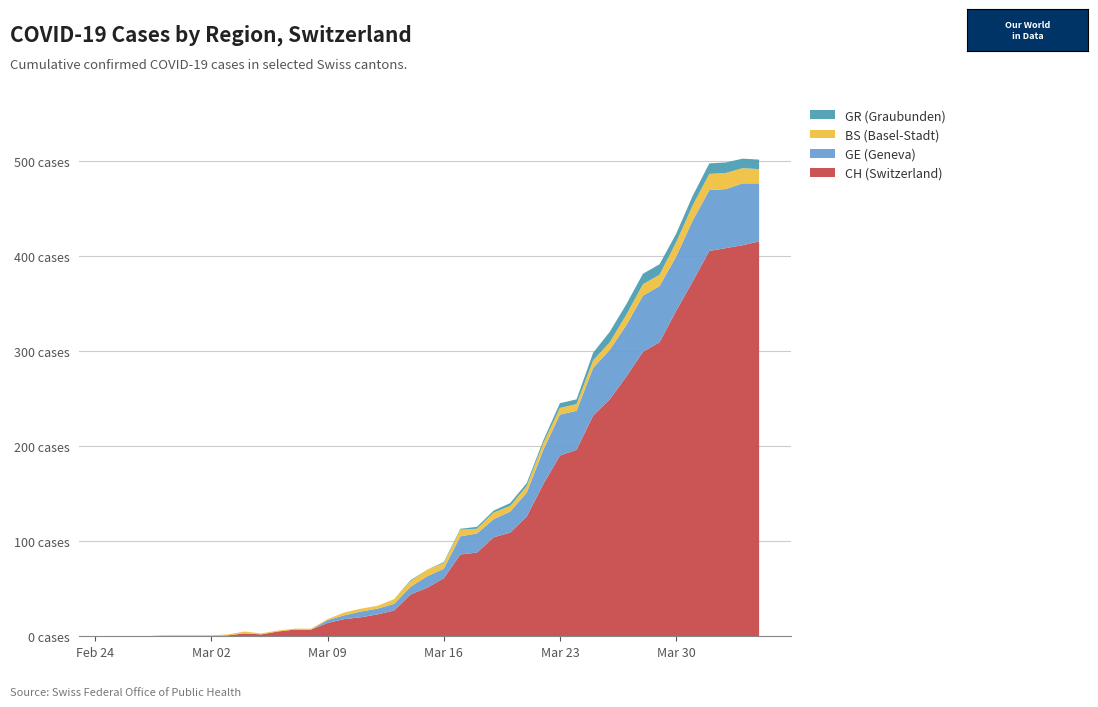

Reading right to left, what are all the values shown in this chart?

GE (Geneva): 39=61	38=65	37=62	36=64	35=64	34=57	33=59	32=59	31=54	30=52	29=50	28=41	27=43	26=36	25=25	24=22	23=19	22=20	21=19	20=10	19=12	18=8	17=7	16=6	15=6	14=4	13=3	12=0	11=0	10=0	9=0	8=0	7=0	6=0	5=0	4=0	3=0	2=0	1=0	0=0
BS (Basel-Stadt): 39=15	38=16	37=17	36=17	35=16	34=15	33=12	32=12	31=11	30=8	29=8	28=7	27=7	26=7	25=7	24=6	23=7	22=5	21=7	20=6	19=7	18=6	17=5	16=3	15=3	14=3	13=1	12=1	11=1	10=1	9=1	8=2	7=1	6=1	5=1	4=1	3=1	2=0	1=0	0=0
GR (Graubunden): 39=10	38=10	37=11	36=11	35=10	34=9	33=11	32=11	31=11	30=11	29=8	28=5	27=5	26=3	25=3	24=3	23=2	22=2	21=1	20=1	19=0	18=1	17=0	16=0	15=0	14=0	13=0	12=0	11=0	10=0	9=0	8=0	7=0	6=0	5=0	4=0	3=0	2=0	1=0	0=0
CH (Switzerland): 39=415	38=411	37=408	36=405	35=373	34=342	33=309	32=299	31=273	30=249	29=232	28=196	27=190	26=160	25=126	24=109	23=104	22=88	21=86	20=61	19=51	18=44	17=27	16=23	15=20	14=18	13=14	12=7	11=7	10=5	9=2	8=3	7=1	6=0	5=0	4=0	3=0	2=0	1=0	0=0